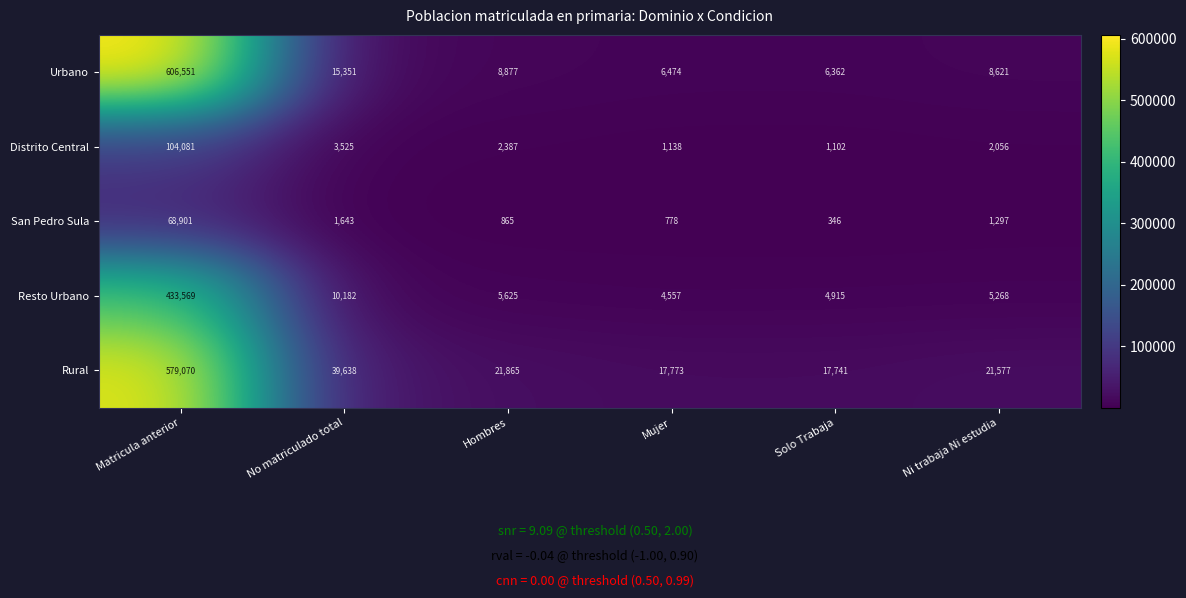

Which series has the widest spread of values?

Urbano